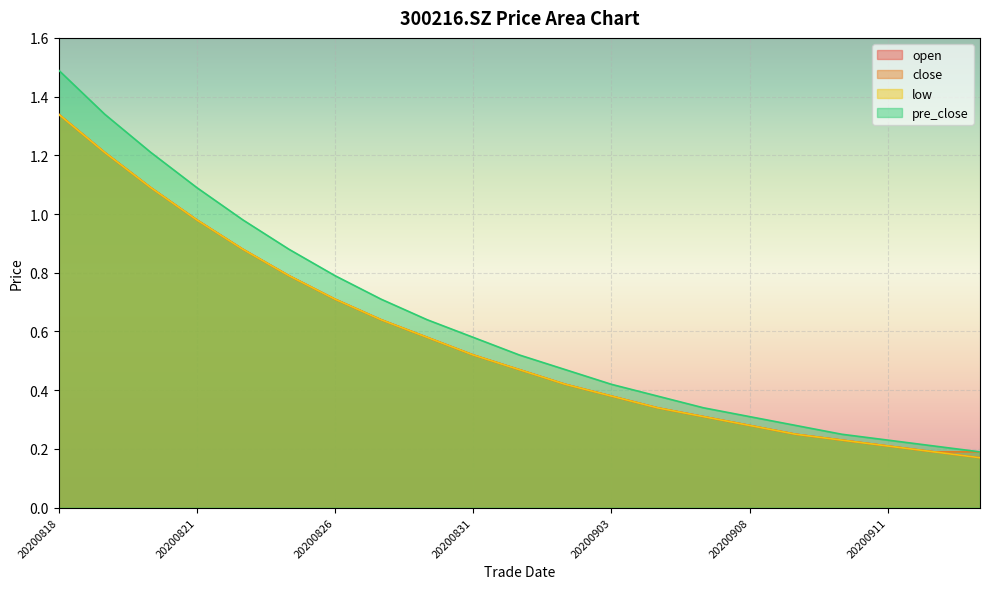

What is the difference between the close values at 20200909 and 20200827?

0.4